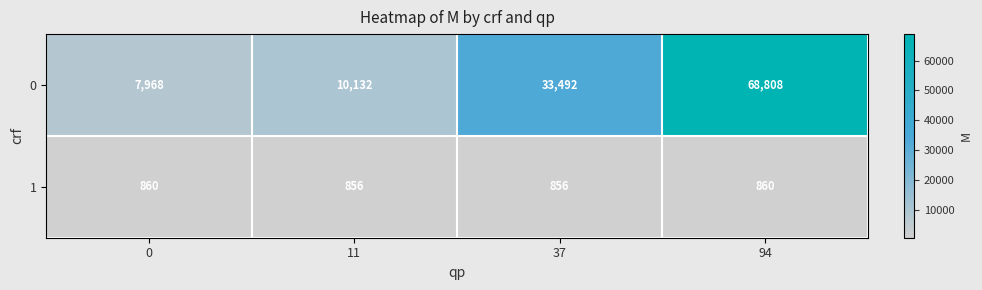

What is the average value of the 1 series?

858